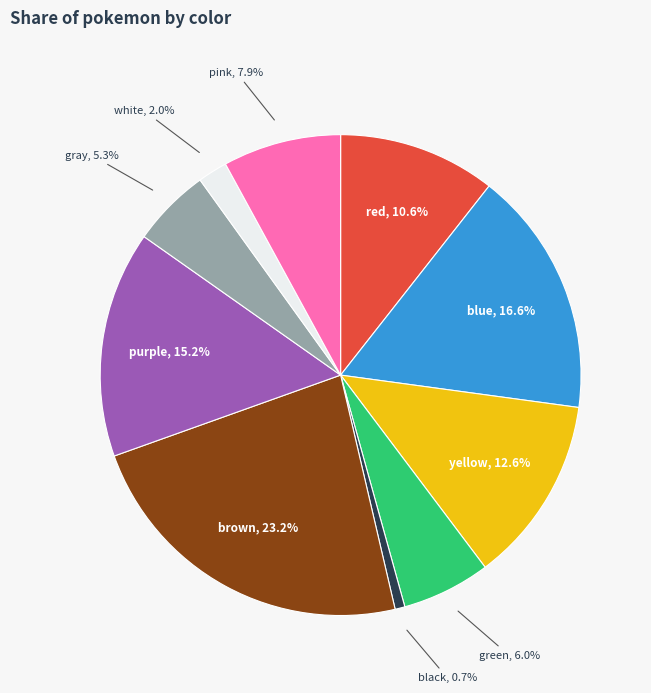

Between red and gray, which is larger?

red